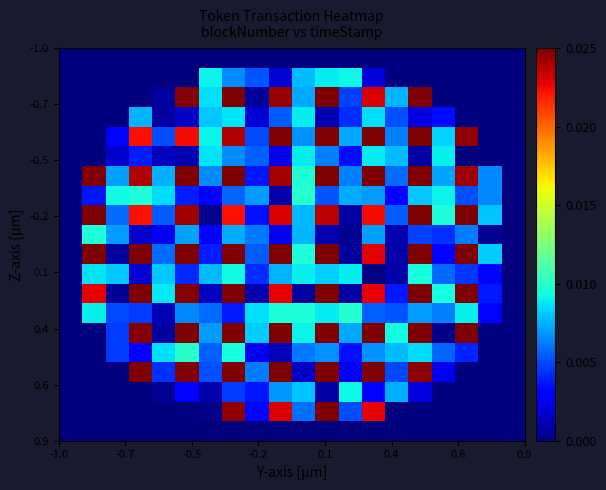

How many distinct data groups are displayed?

20